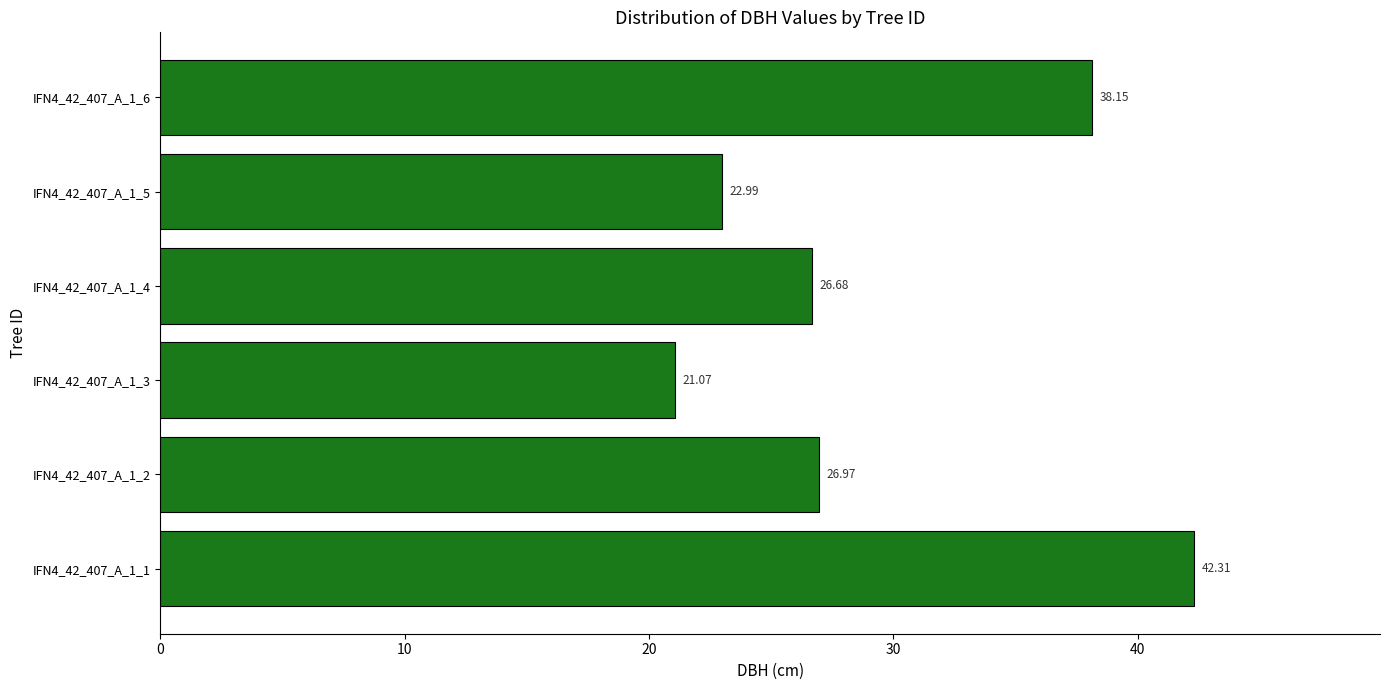

What is the difference between the values at IFN4_42_407_A_1_3 and IFN4_42_407_A_1_4?

5.6